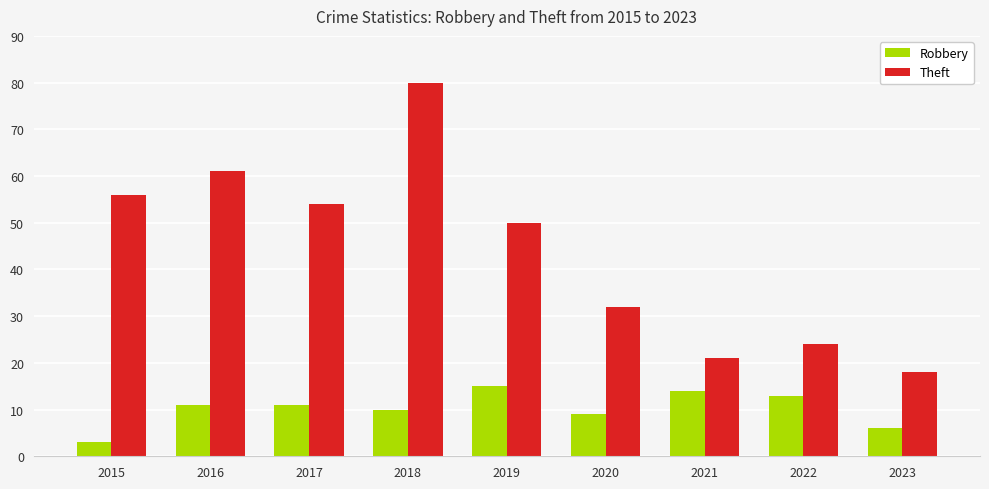

Reading left to right, transcribe all the data shown in this chart.

Robbery: 3	11	11	10	15	9	14	13	6
Theft: 56	61	54	80	50	32	21	24	18